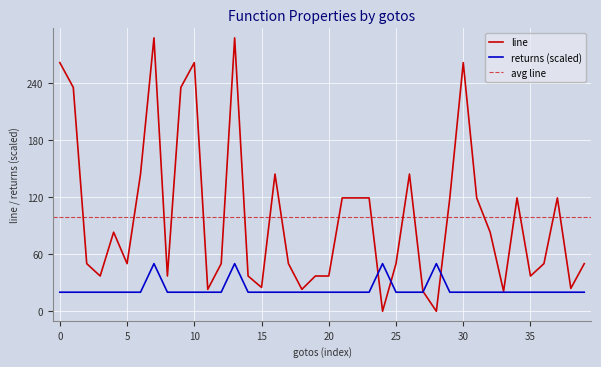

How many categories are shown in the chart?

40